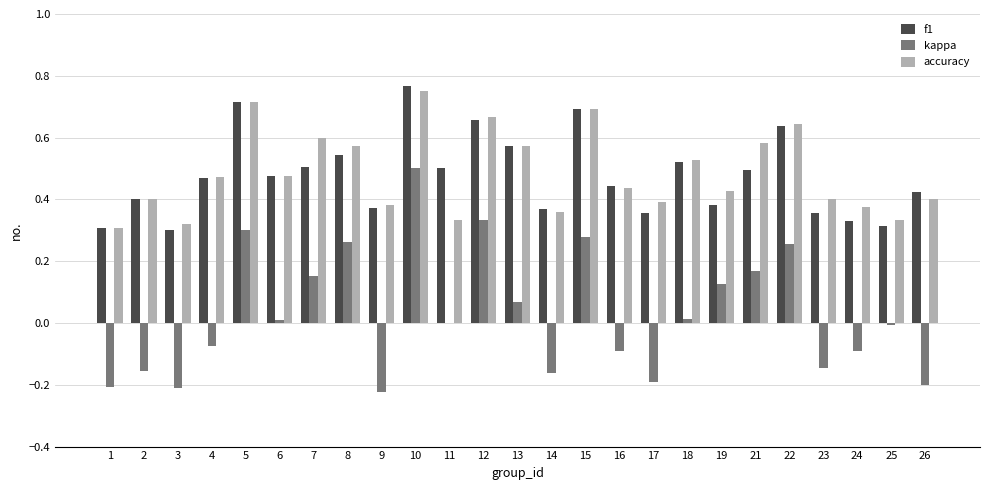

Is the value of kappa at 10 greater than the value of accuracy at 6?

Yes